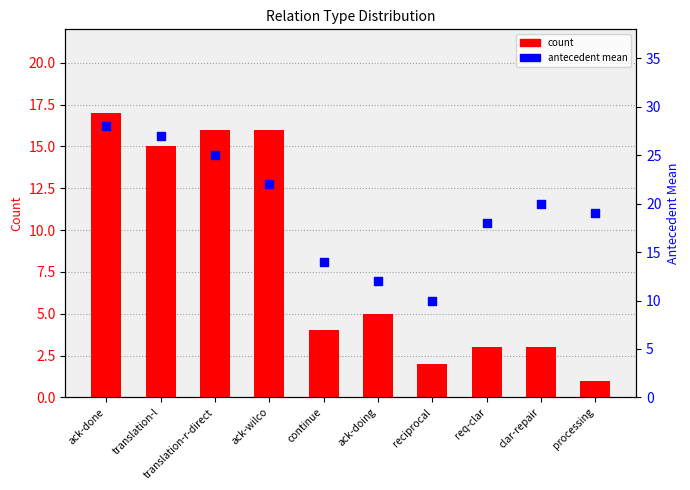

What are all the series names shown in the legend?

count, antecedent mean